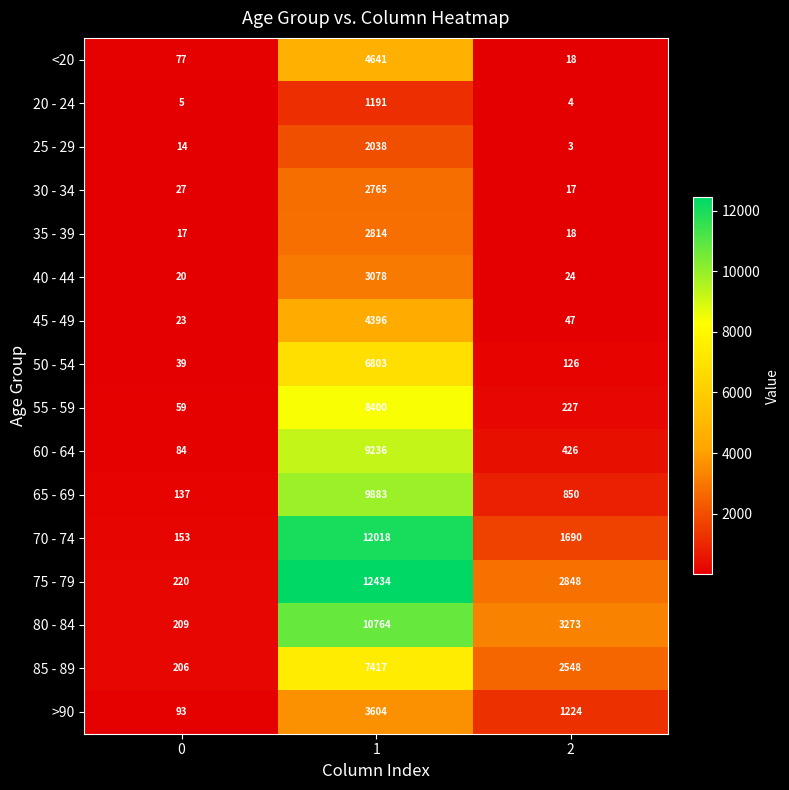

At 0, list the series in order from largest to smallest.

75 - 79, 80 - 84, 85 - 89, 70 - 74, 65 - 69, >90, 60 - 64, <20, 55 - 59, 50 - 54, 30 - 34, 45 - 49, 40 - 44, 35 - 39, 25 - 29, 20 - 24